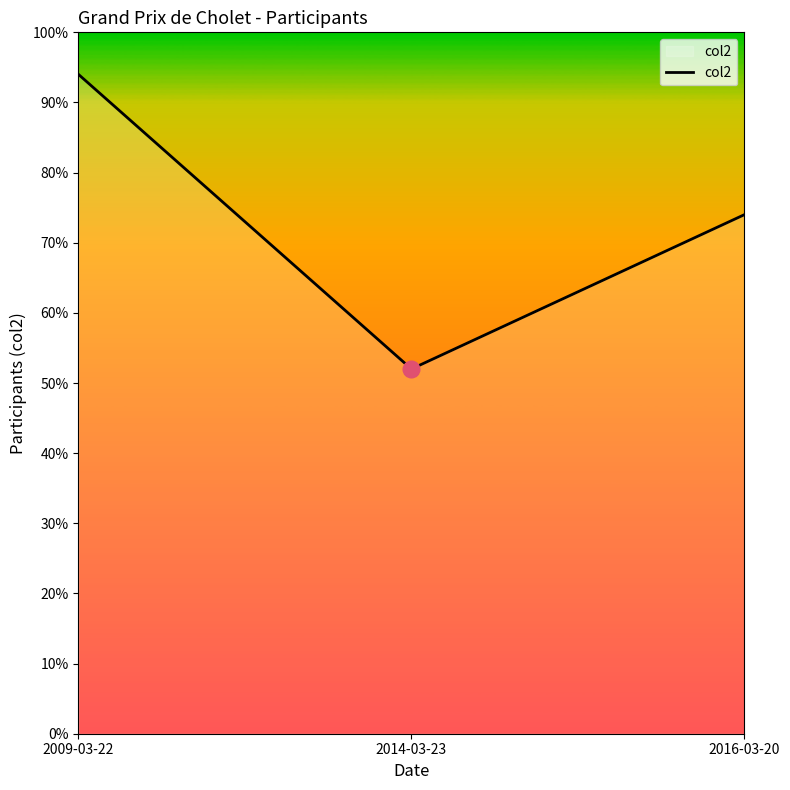

What position from the right is 2009-03-22?

3